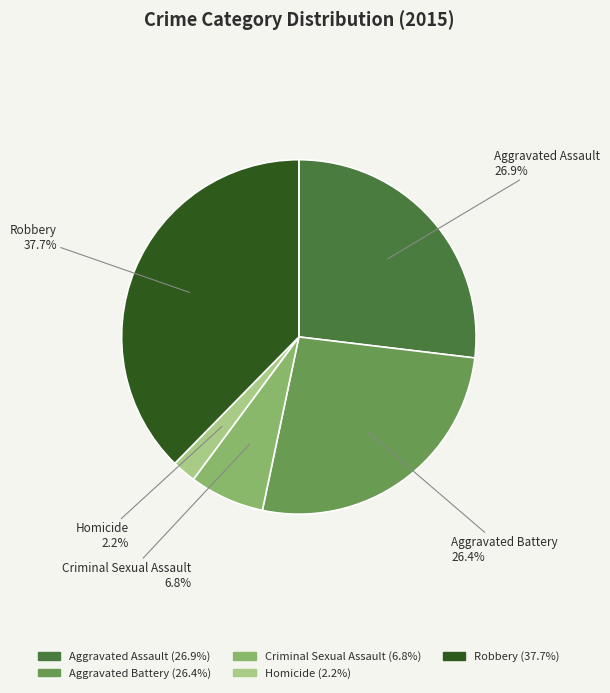

Between Robbery and Criminal Sexual Assault, which is larger?

Robbery